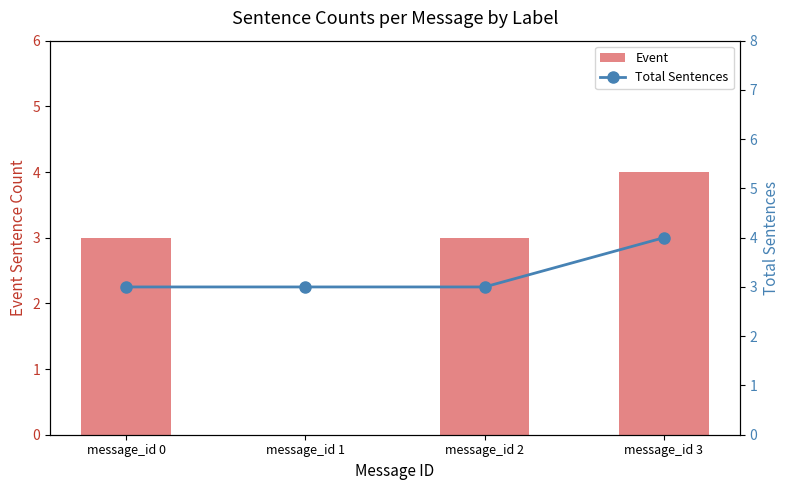

How many data points in Event are less than 3?

1